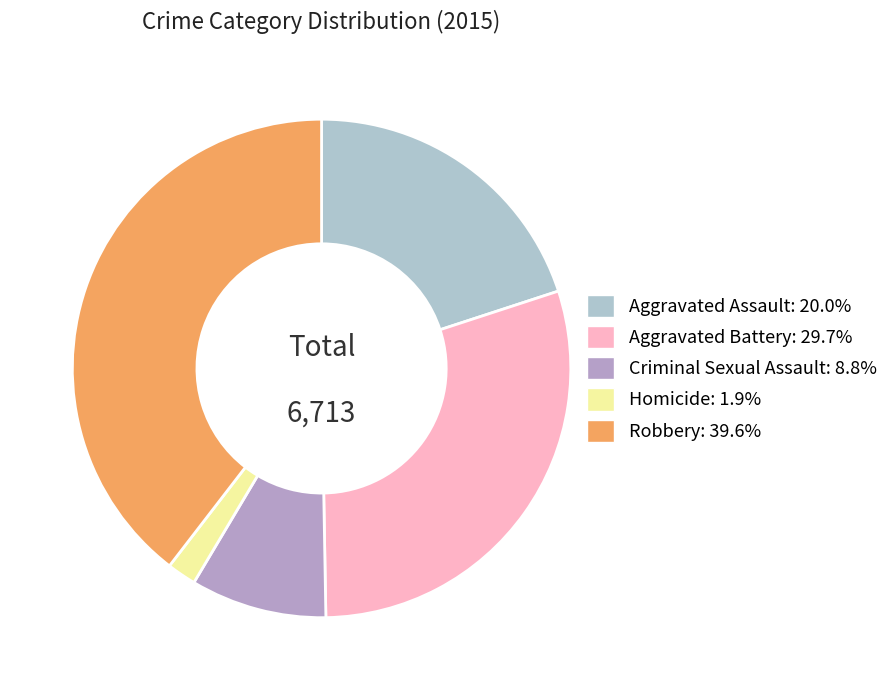

True or false: Criminal Sexual Assault accounts for 9% of the total.

True